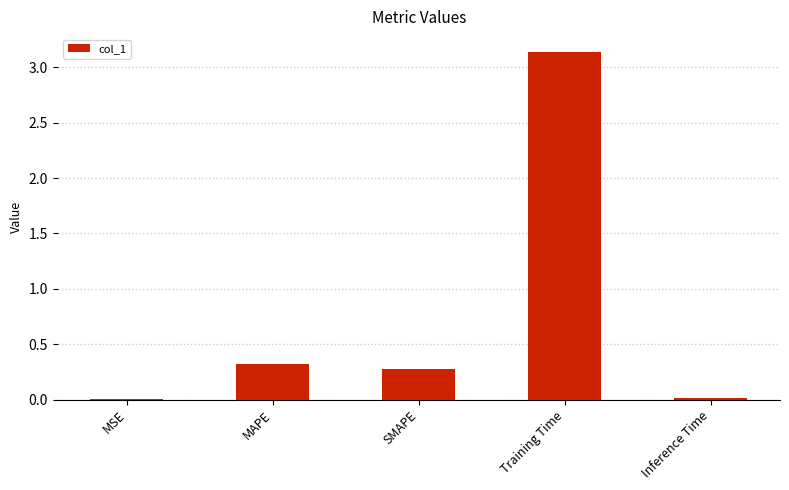

How many categories are shown in the chart?

5